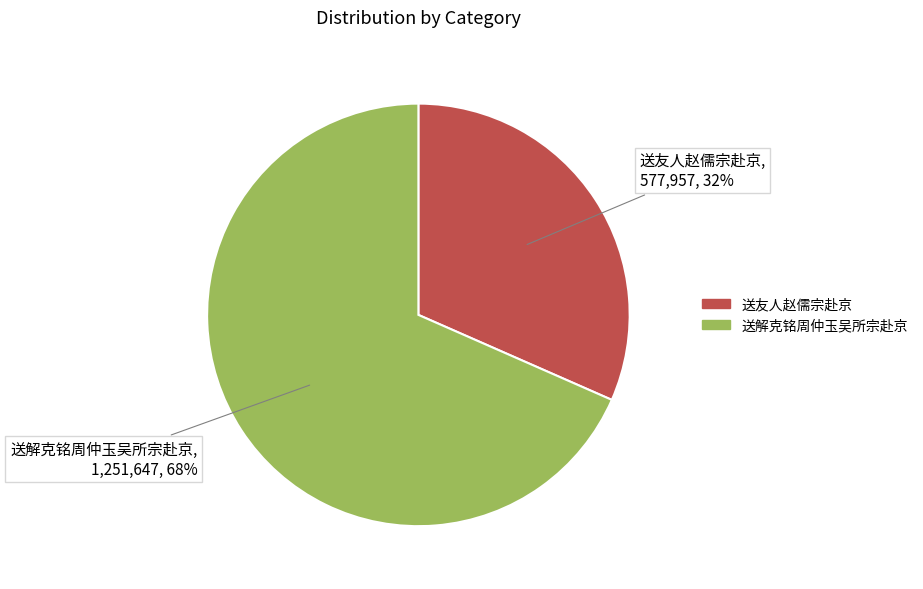

How many slices are in this pie chart?

2